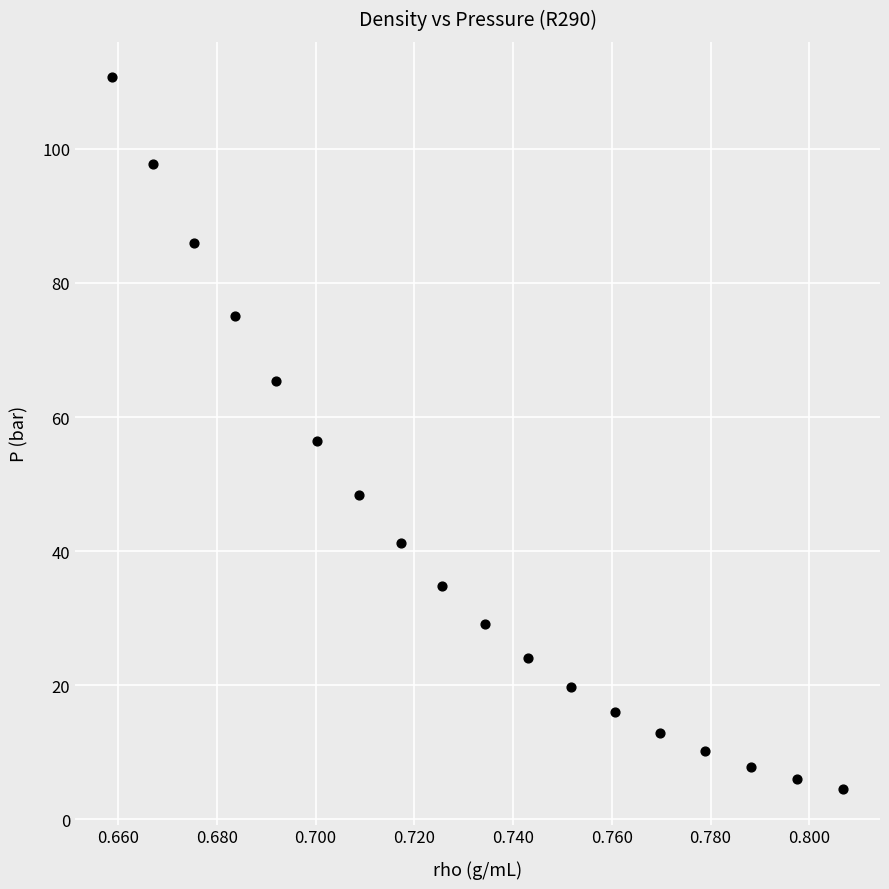

What is the range of Y values (max minus min)?

106.1